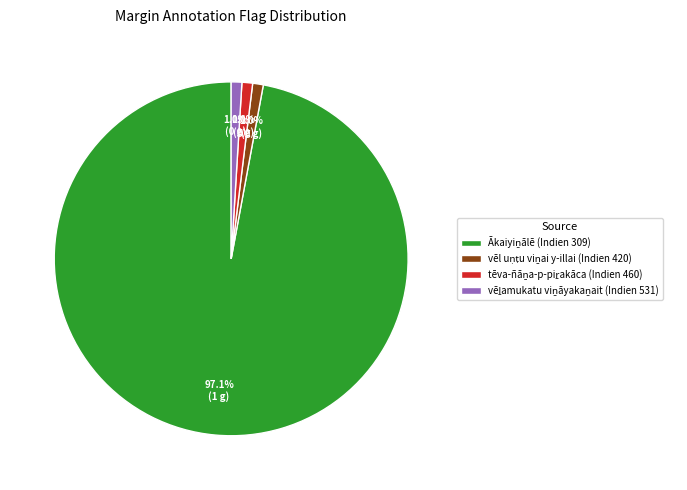

Is there any slice that represents more than half of the pie?

Yes